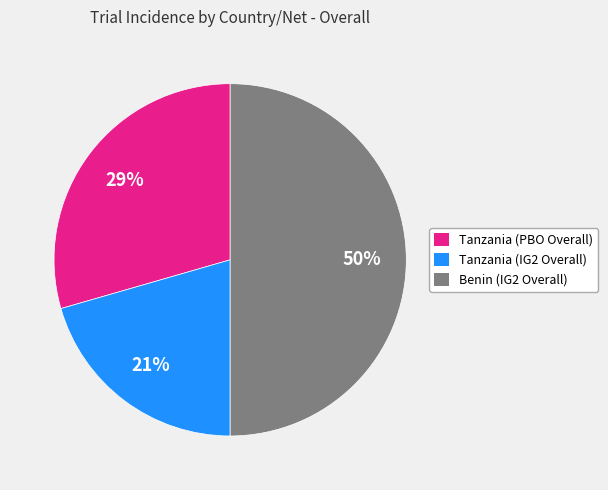

To the nearest percent, what is the combined percentage of Benin (IG2 Overall) and Tanzania (IG2 Overall)?

71%